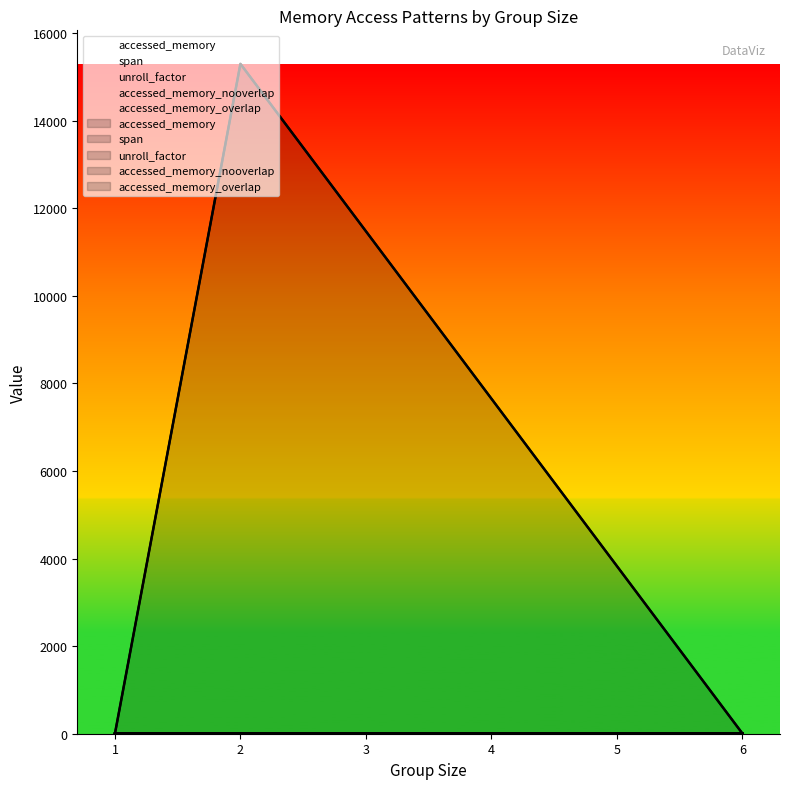

True or false: span and accessed_memory_overlap intersect in this chart.

True